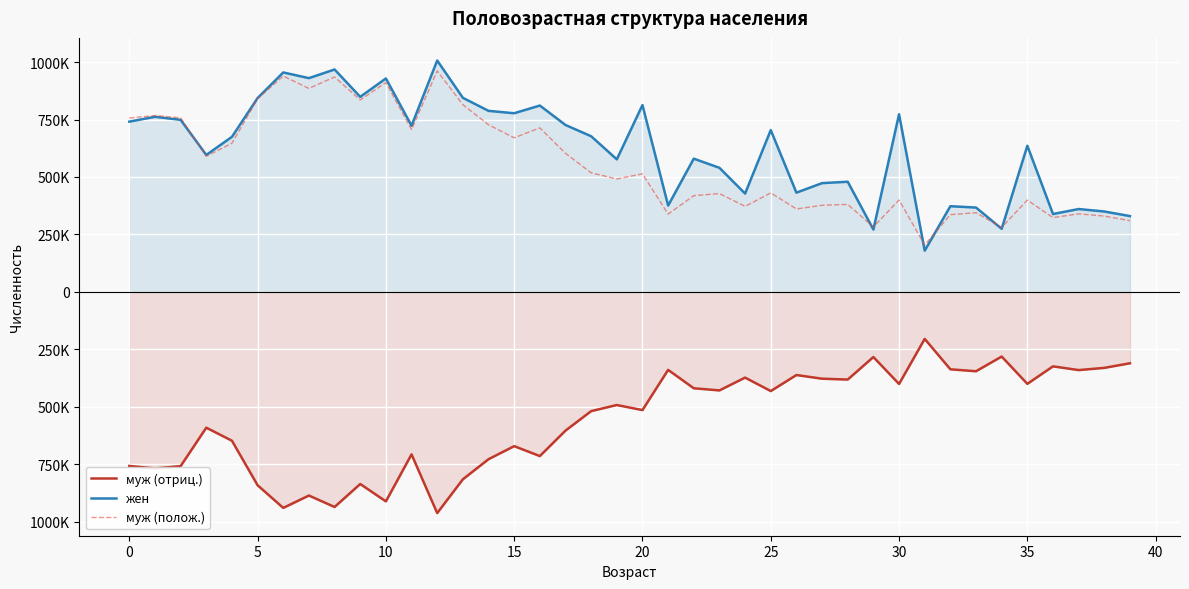

At which category is the sum across all series the highest?

12